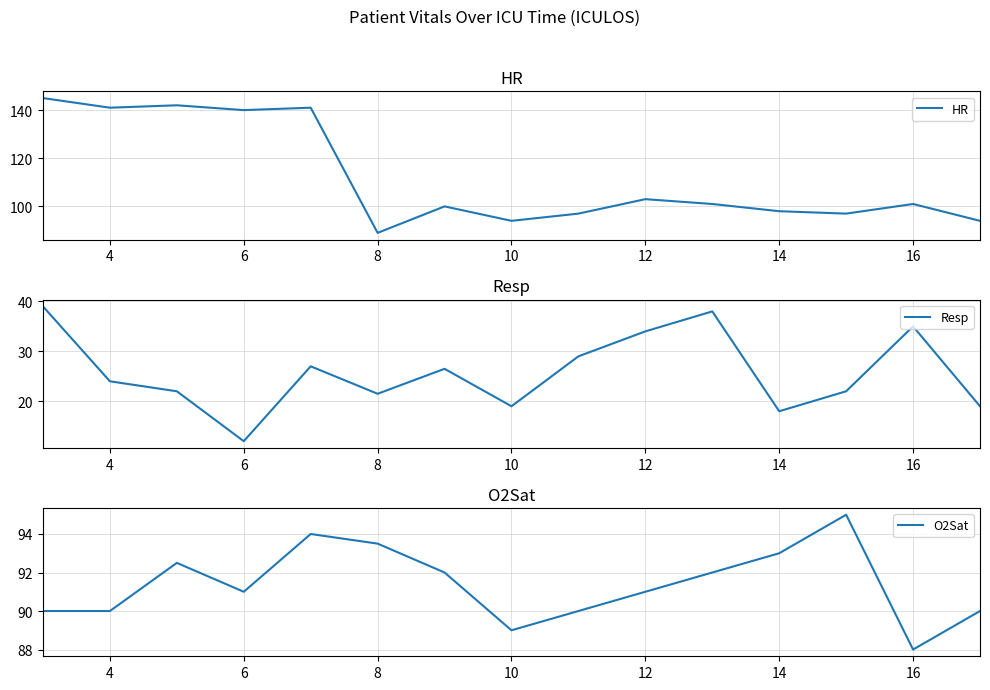

At which label is HR closest to 117?

12